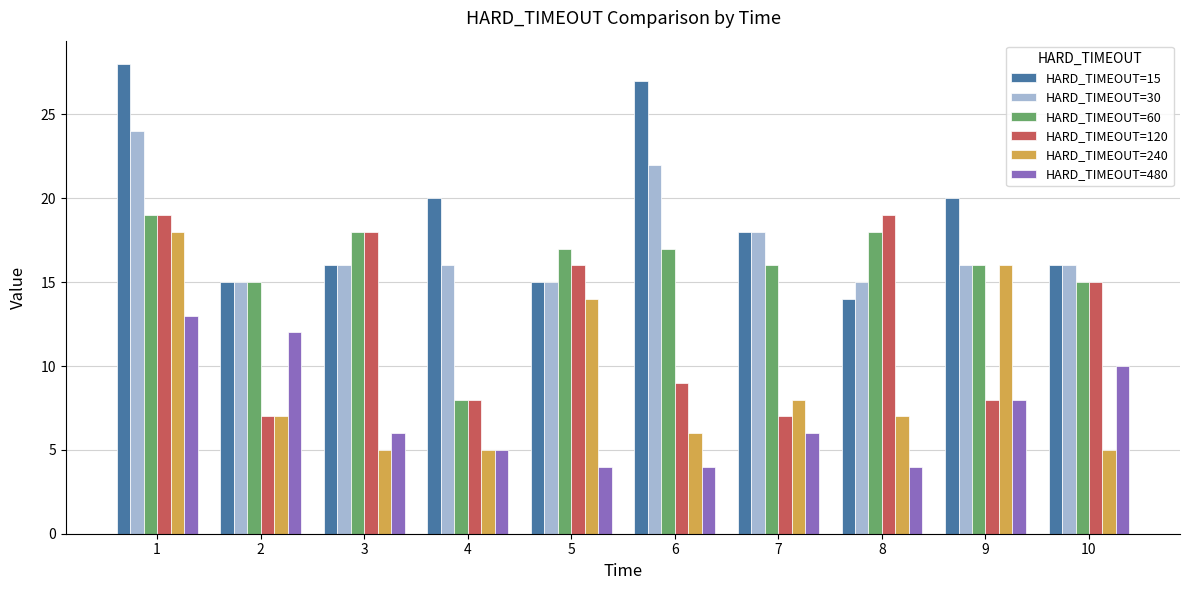

At 6, list the series in order from smallest to largest.

HARD_TIMEOUT=480, HARD_TIMEOUT=240, HARD_TIMEOUT=120, HARD_TIMEOUT=60, HARD_TIMEOUT=30, HARD_TIMEOUT=15